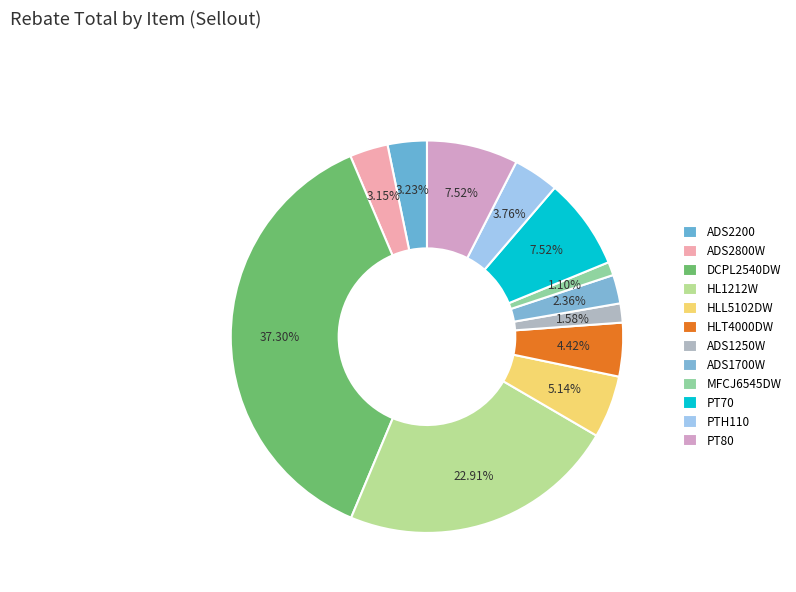

What percentage is the ADS2800W slice, to the nearest percent?

3%